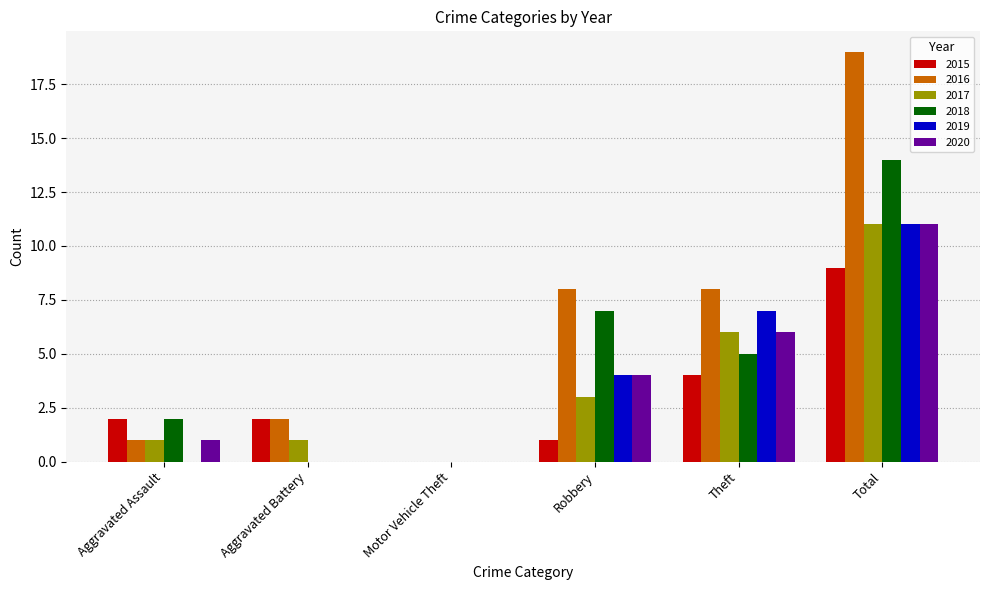

What is the sum of the 2018 values at Aggravated Battery and Theft?

5